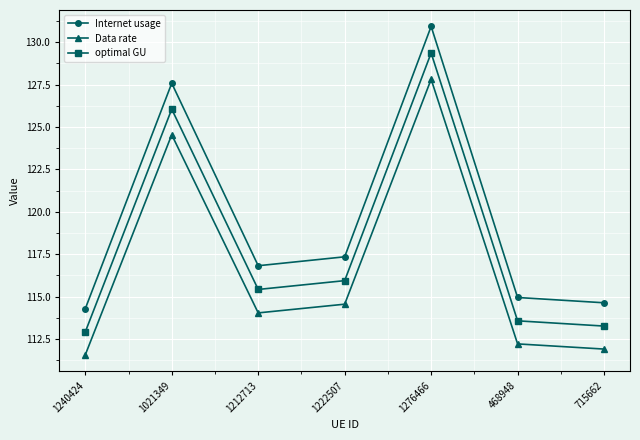

True or false: Internet usage and optimal GU intersect in this chart.

False